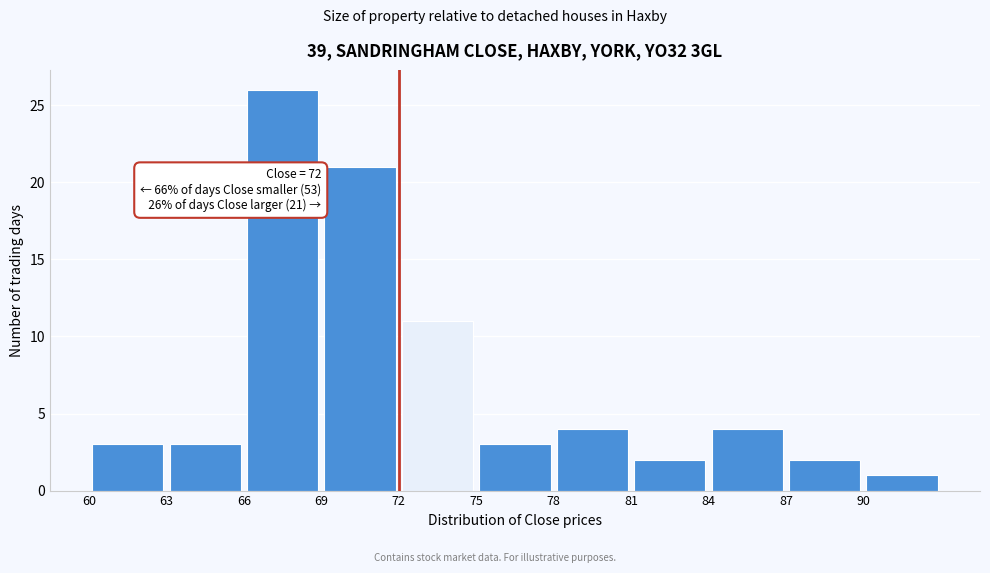

Over which range of the x-axis is the bar tallest?

66 to 69